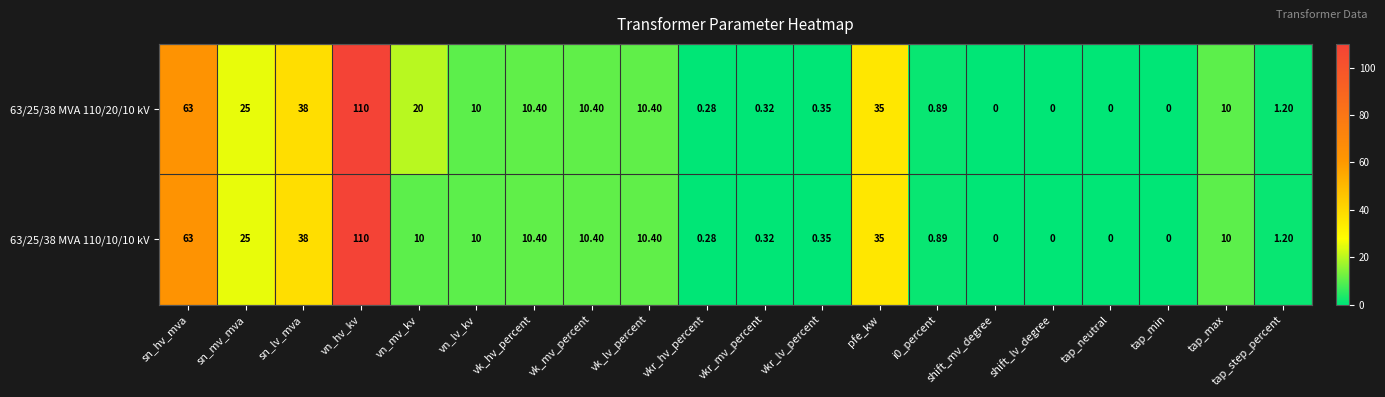

Which label corresponds to the largest value in the chart?

vn_hv_kv